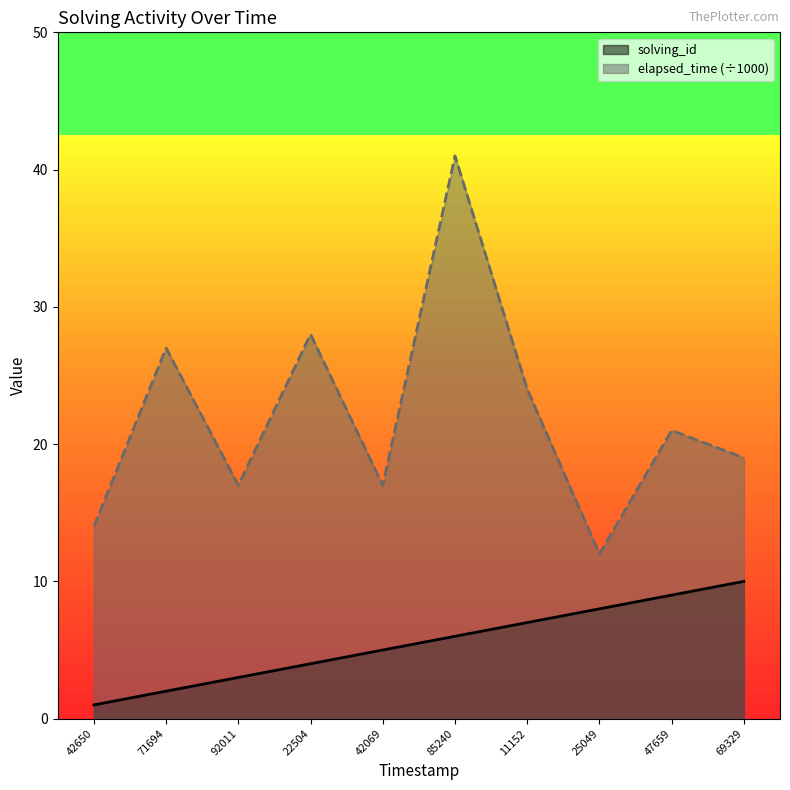

What are all the series names shown in the legend?

solving_id, elapsed_time (÷1000)